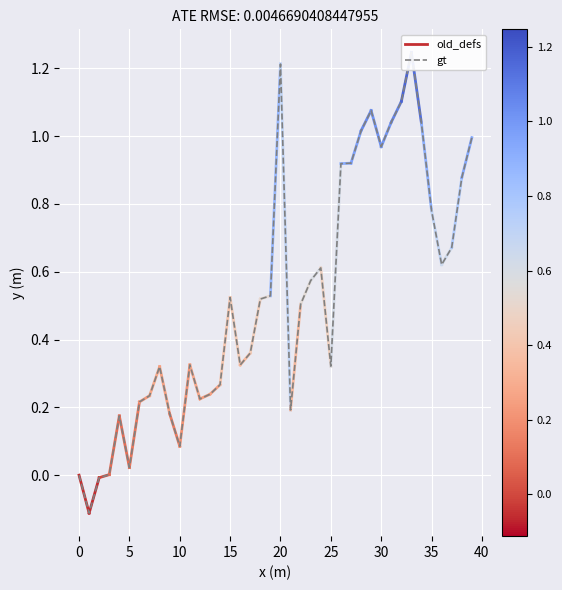

How many interior local peaks (higher than both neighbors) does the data have?

8